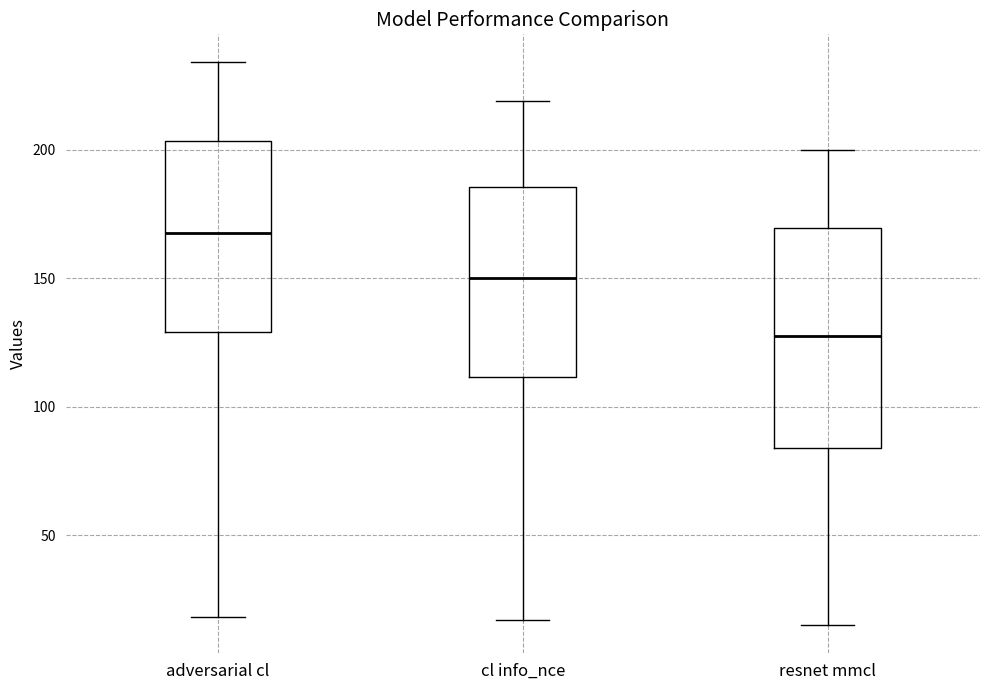

Reading left to right, transcribe this box plot: for each box, give where its median line is, the range the box spans, and where its two whiskers end, as read against the y-axis. The values are not printed on the chart, so give them approximately, as read against the axis.

adversarial cl: median 170, box 130 to 205, whiskers 20 to 235
cl info_nce: median 150, box 110 to 185, whiskers 15 to 220
resnet mmcl: median 130, box 85 to 170, whiskers 15 to 200